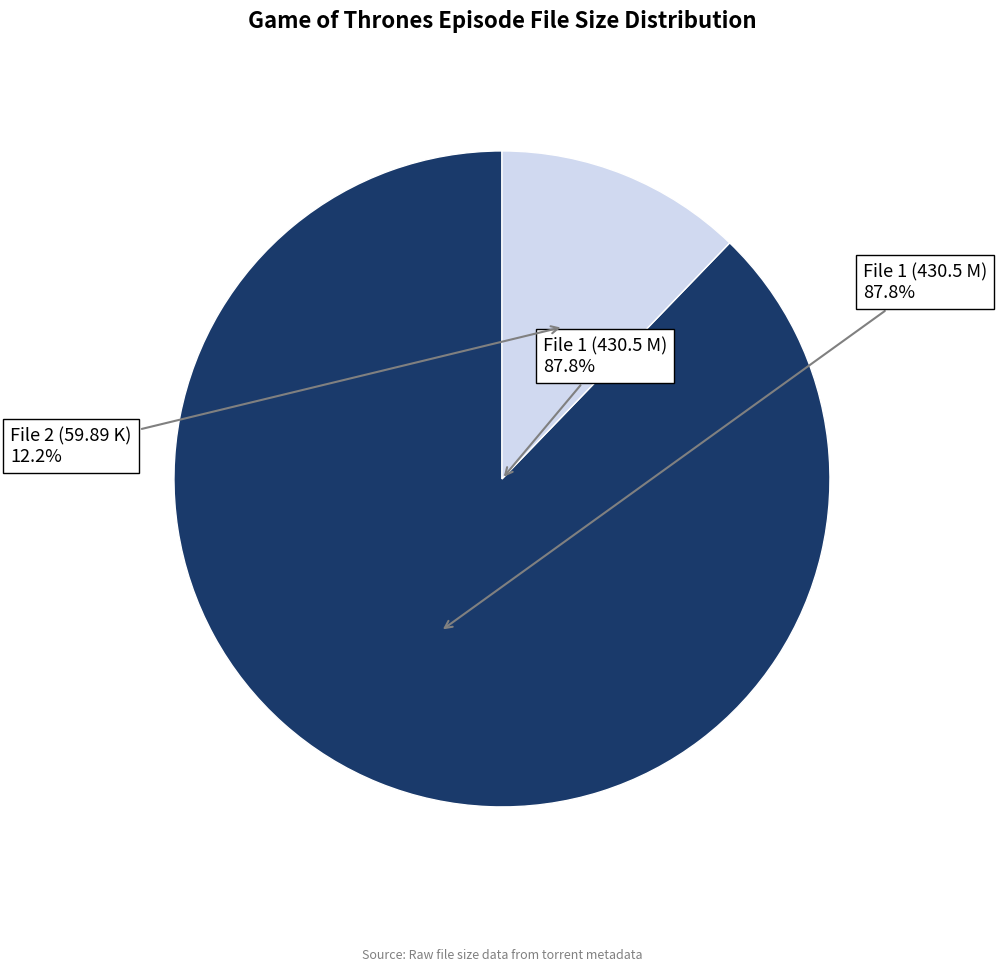

How many segments does this pie chart have?

2